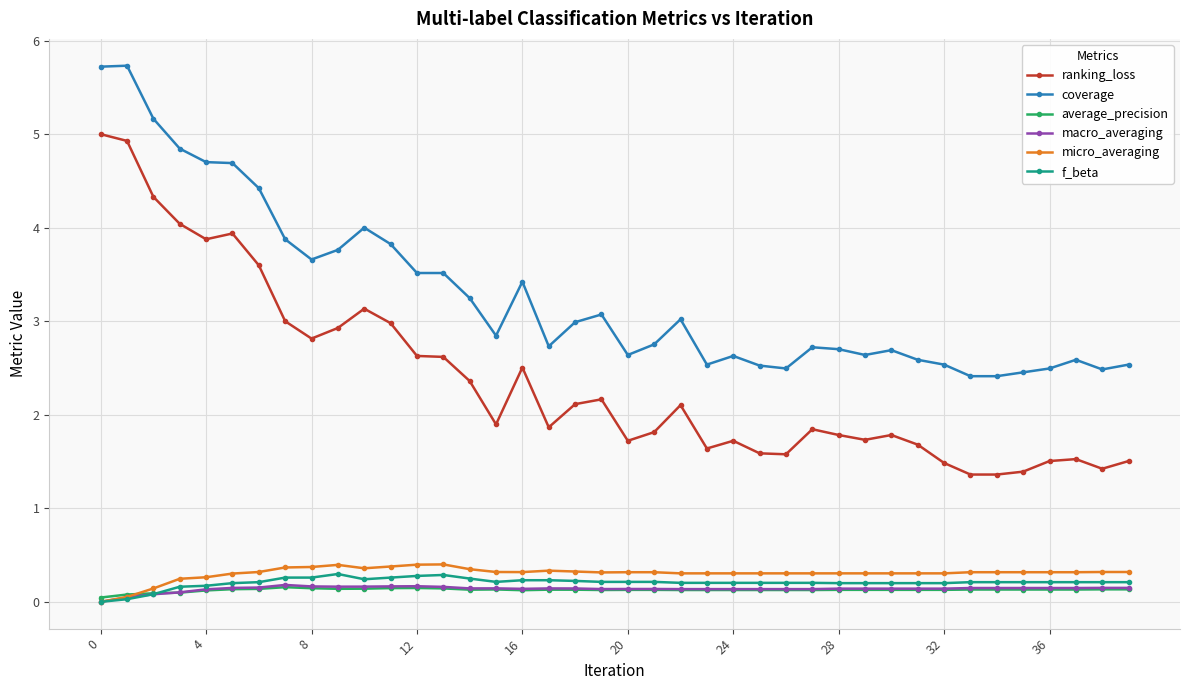

What is the value of the f_beta point at the 36th from the left?

0.2